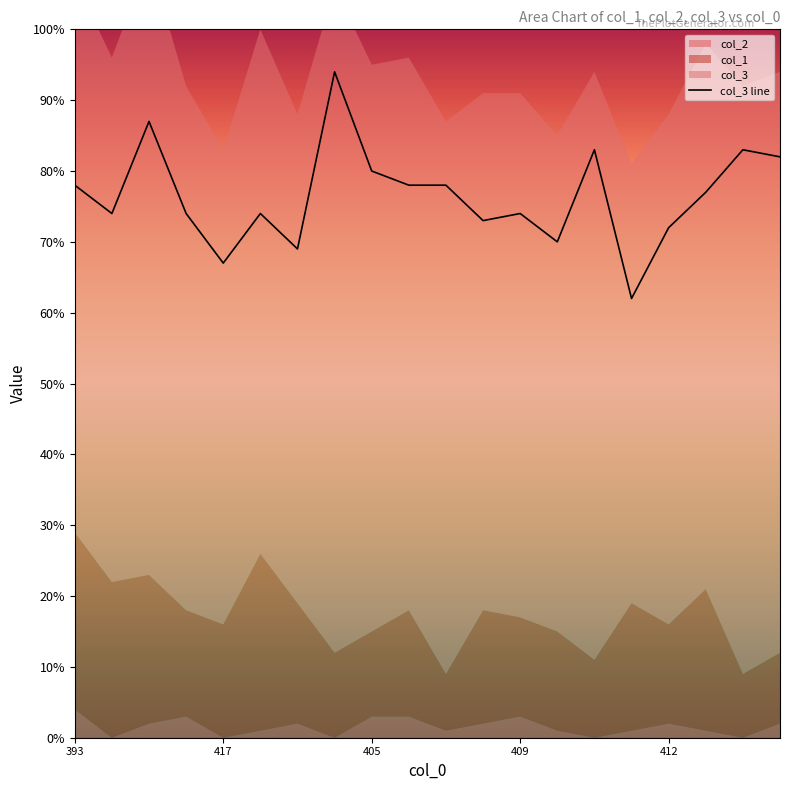

The col_3 line series shows 74 at 409. True or false?

True